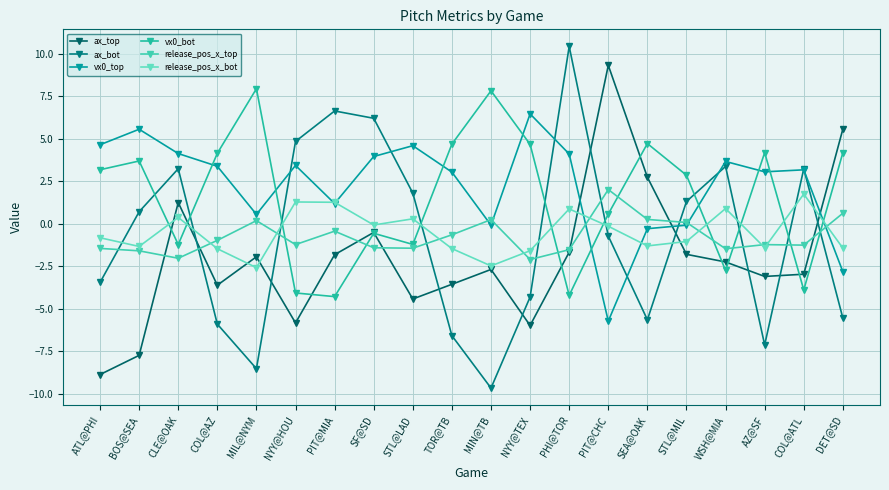

True or false: ax_bot and ax_top cross at least once.

True